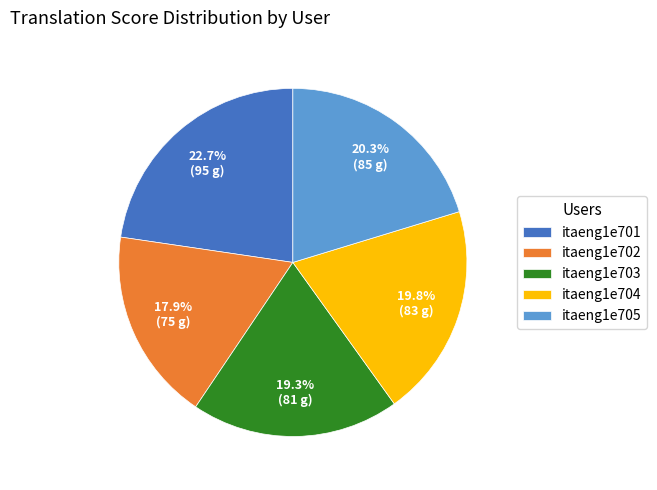

What is the largest slice in the pie chart?

itaeng1e701